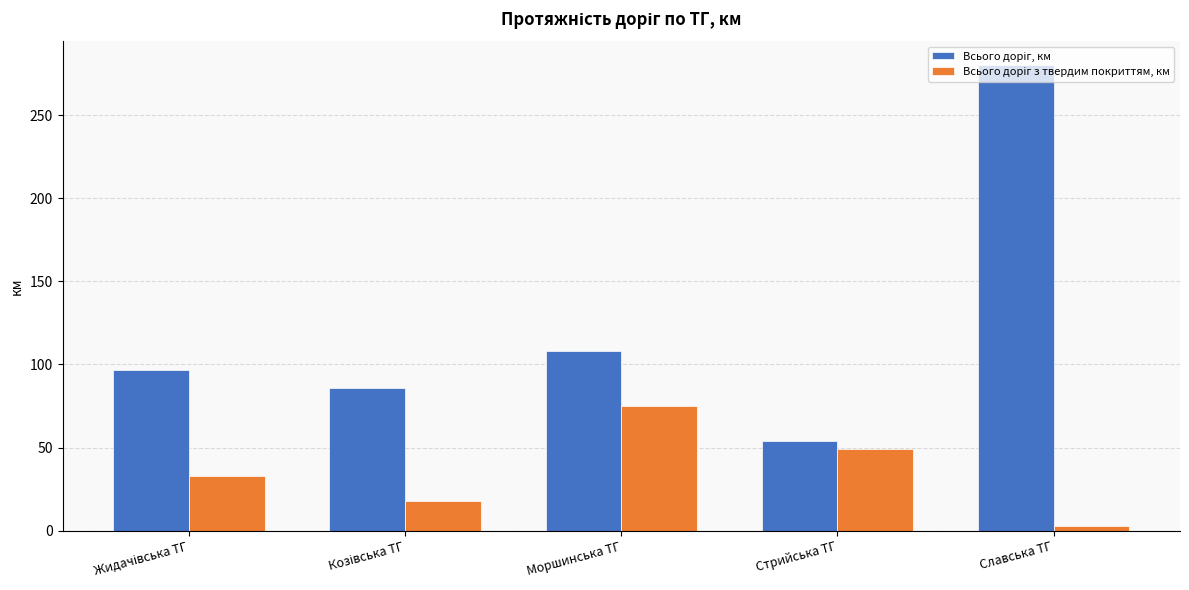

At how many categories does at least one series exceed 57?

4